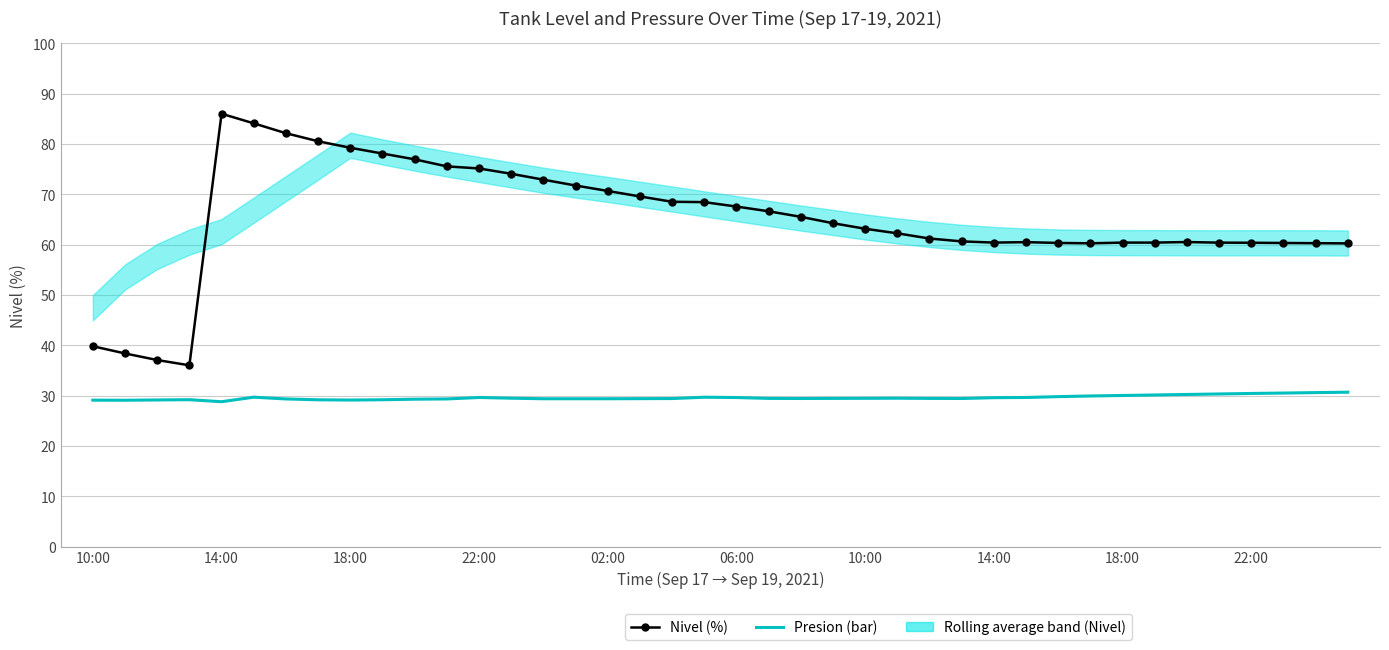

True or false: Nivel (%) has a value of 99.6 at 26.

False